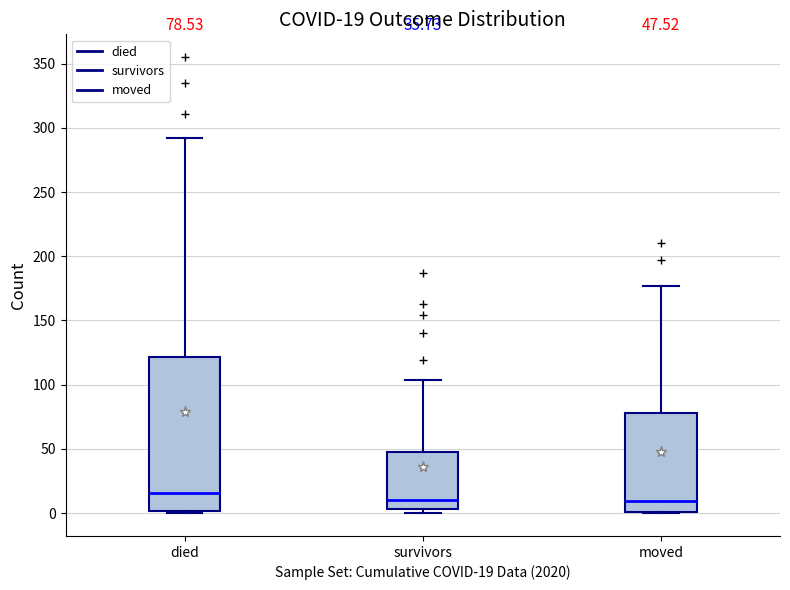

Which box is the tallest, from its lower edge to its upper edge?

died